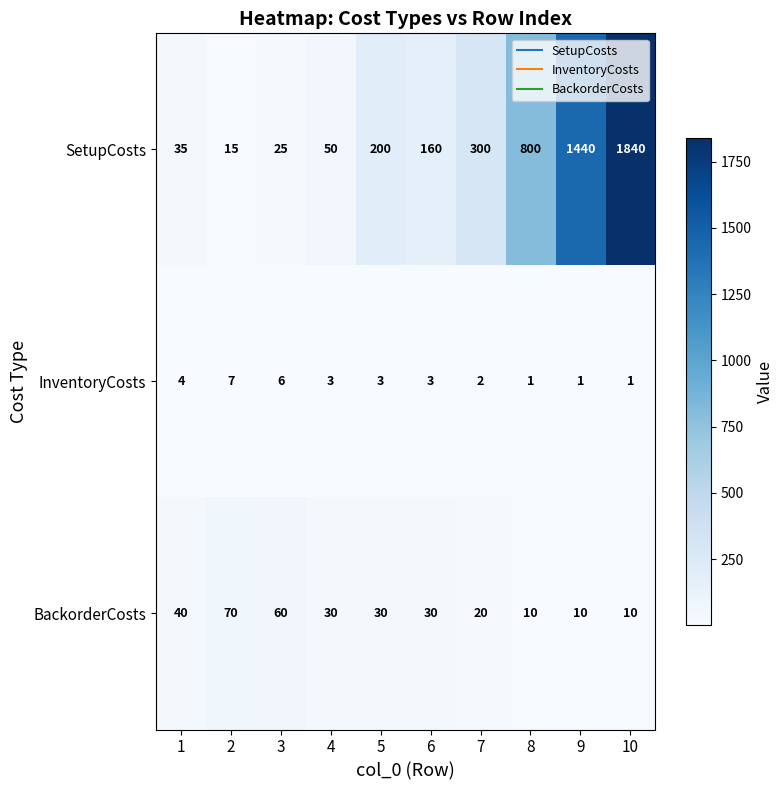

What is the lowest value of the SetupCosts series?

15